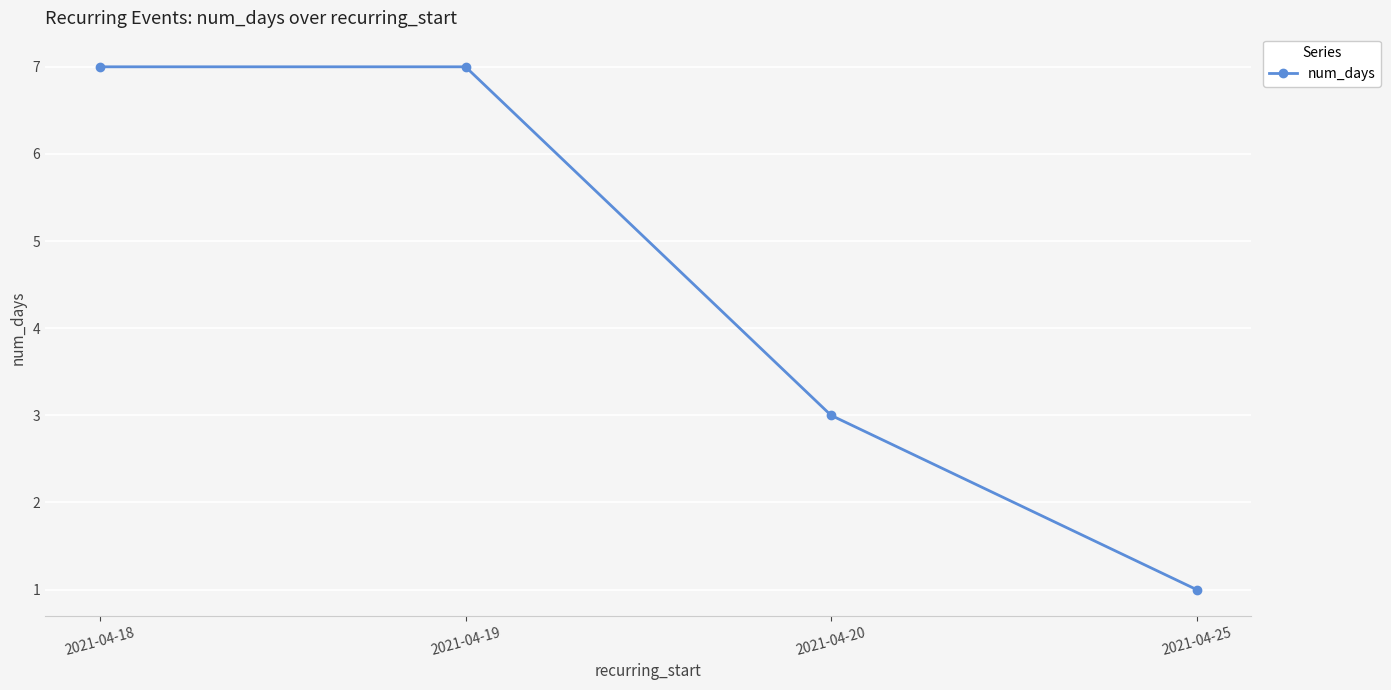

What is the change in value from 2021-04-18 to 2021-04-25?

-6